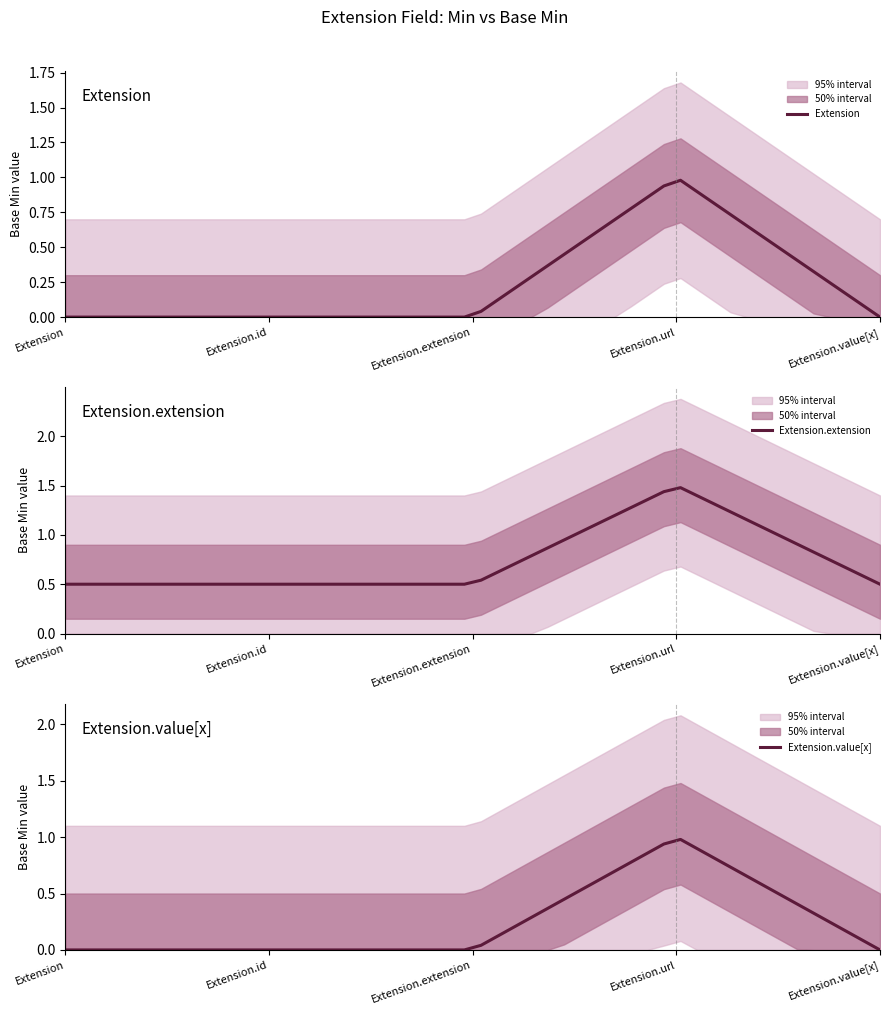

True or false: Base Min and Min cross at least once.

False